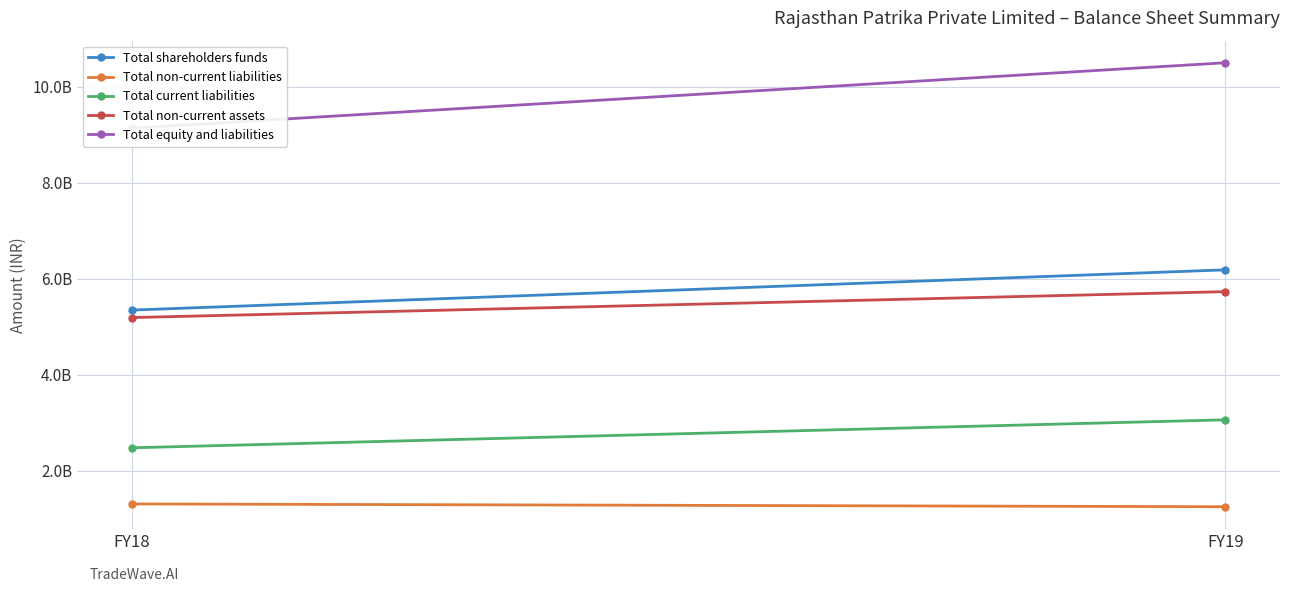

What are all the series names shown in the legend?

Total shareholders funds, Total non-current liabilities, Total current liabilities, Total non-current assets, Total equity and liabilities